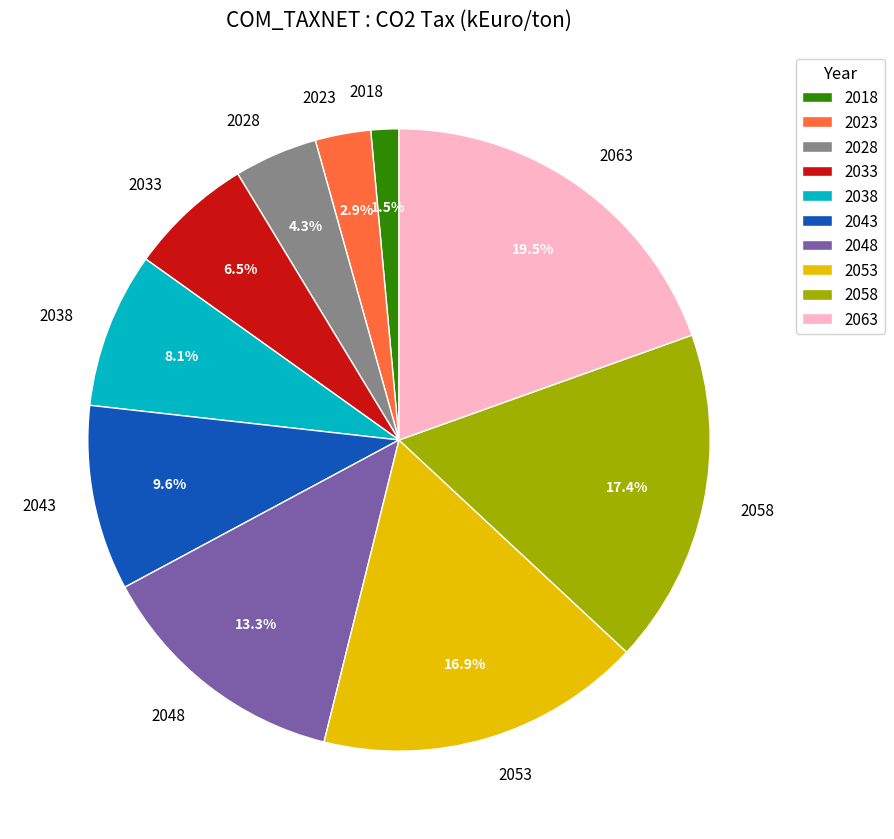

Which category has the biggest portion of the pie?

2063